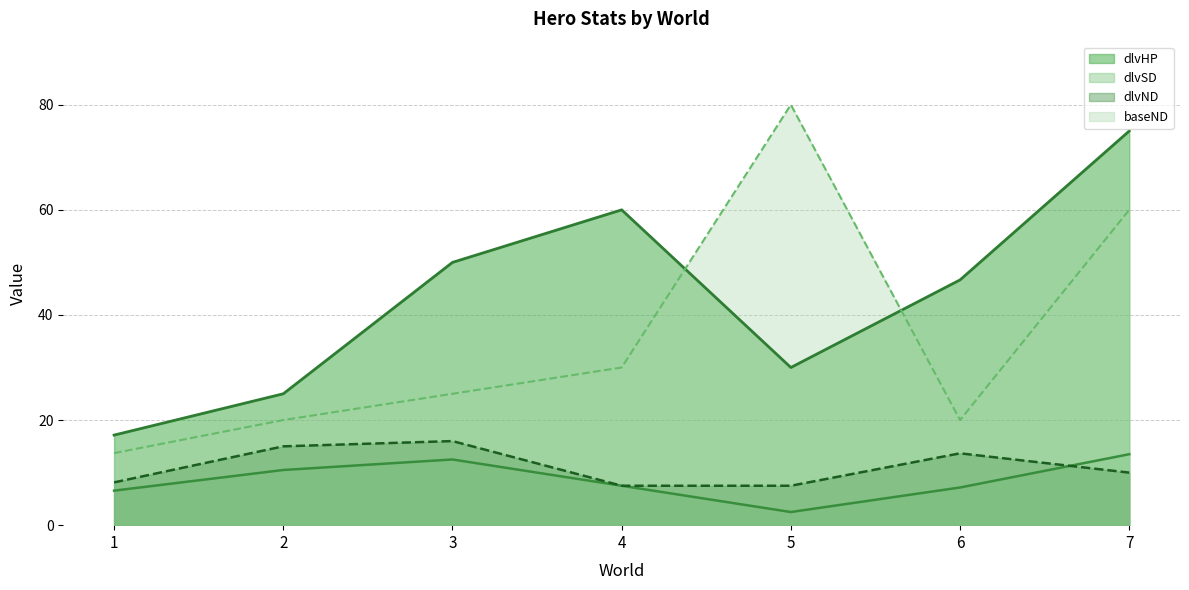

What is the total value across all series at 3?

103.5